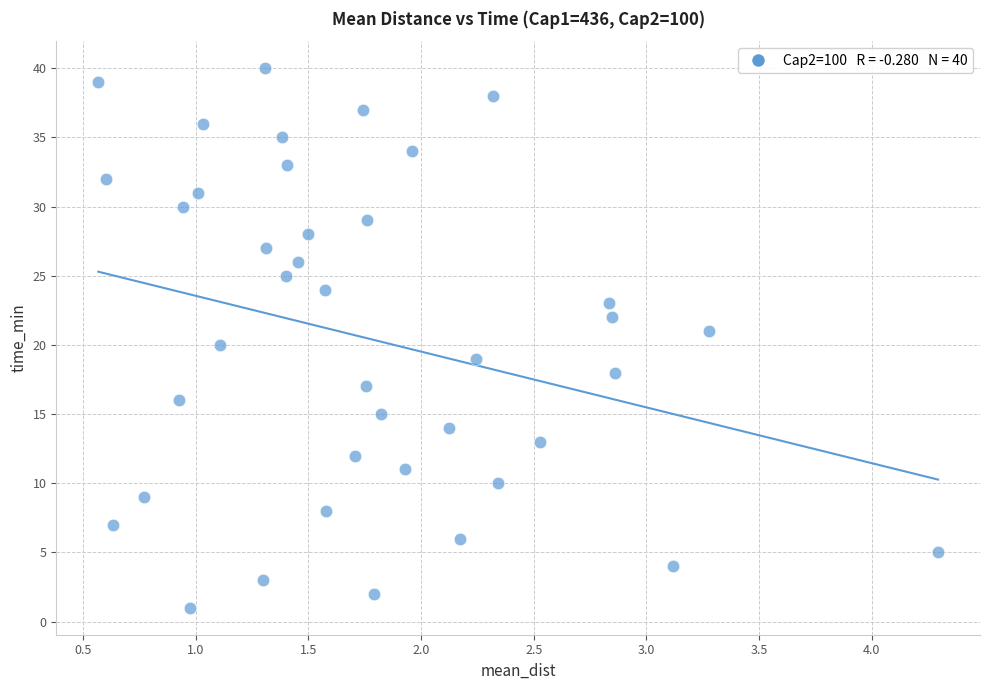

What is the range of Y values (max minus min)?

39